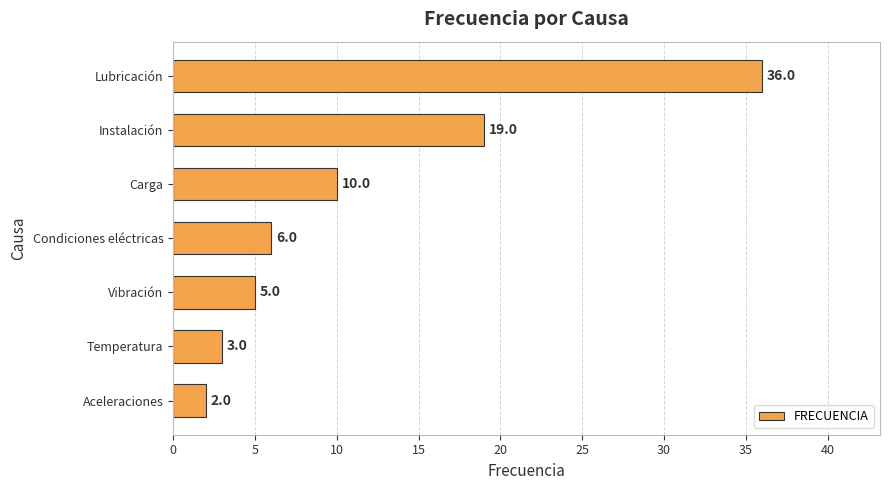

The chart shows a value of 8 at Condiciones eléctricas. True or false?

False